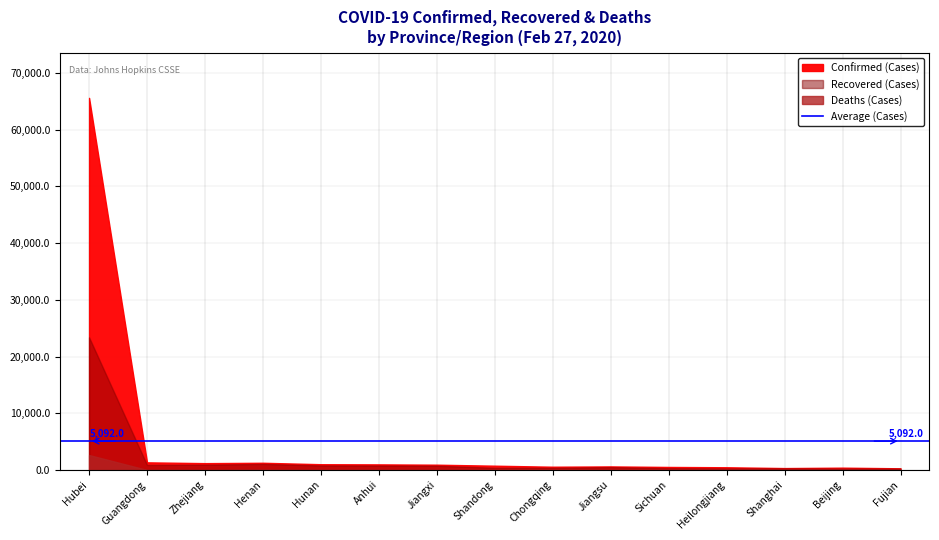

At which category is the sum across all series the highest?

Hubei